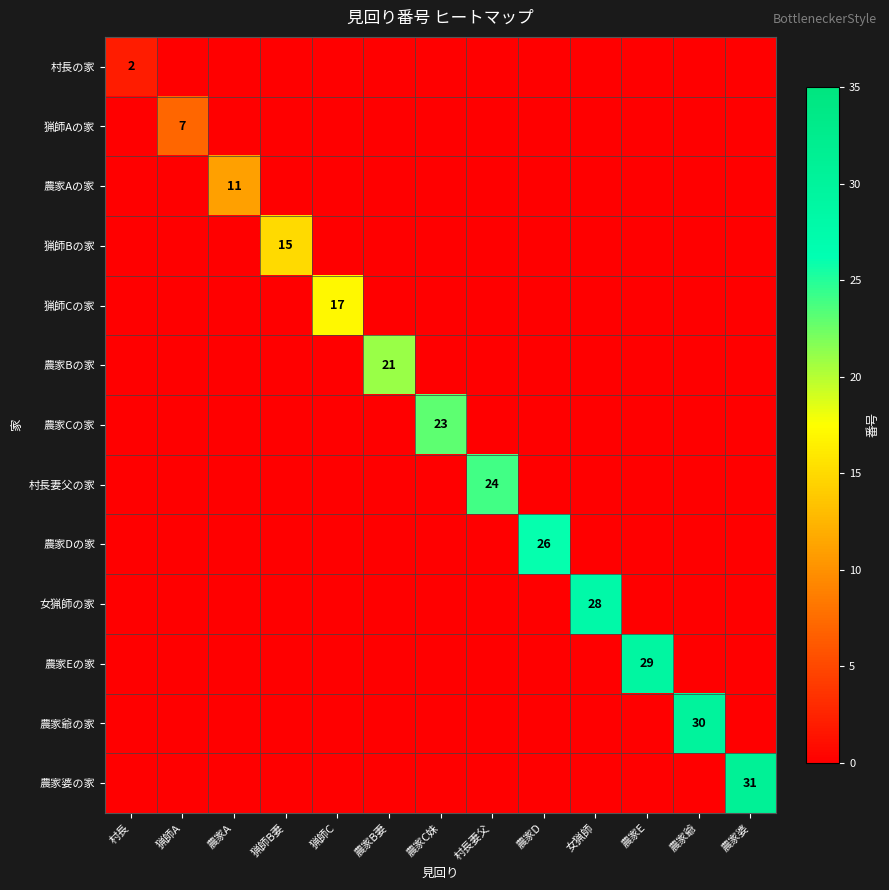

Rank the categories by 村長妻父の家 value from highest to lowest.

村長妻父, 村長, 猟師A, 農家A, 猟師B妻, 猟師C, 農家B妻, 農家C妹, 農家D, 女猟師, 農家E, 農家爺, 農家婆